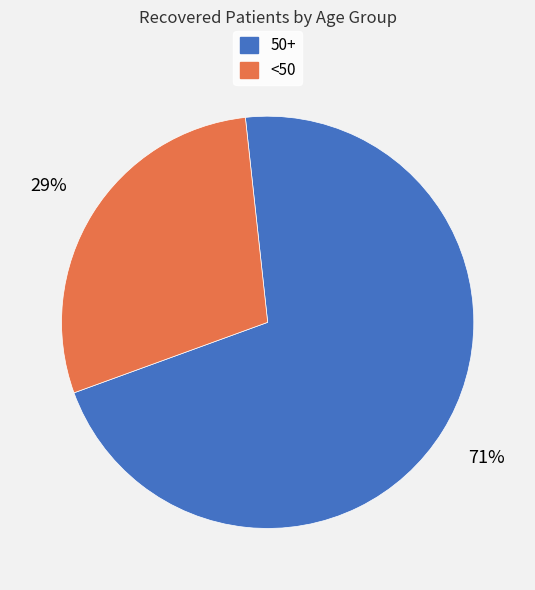

Is there any slice that represents more than half of the pie?

Yes